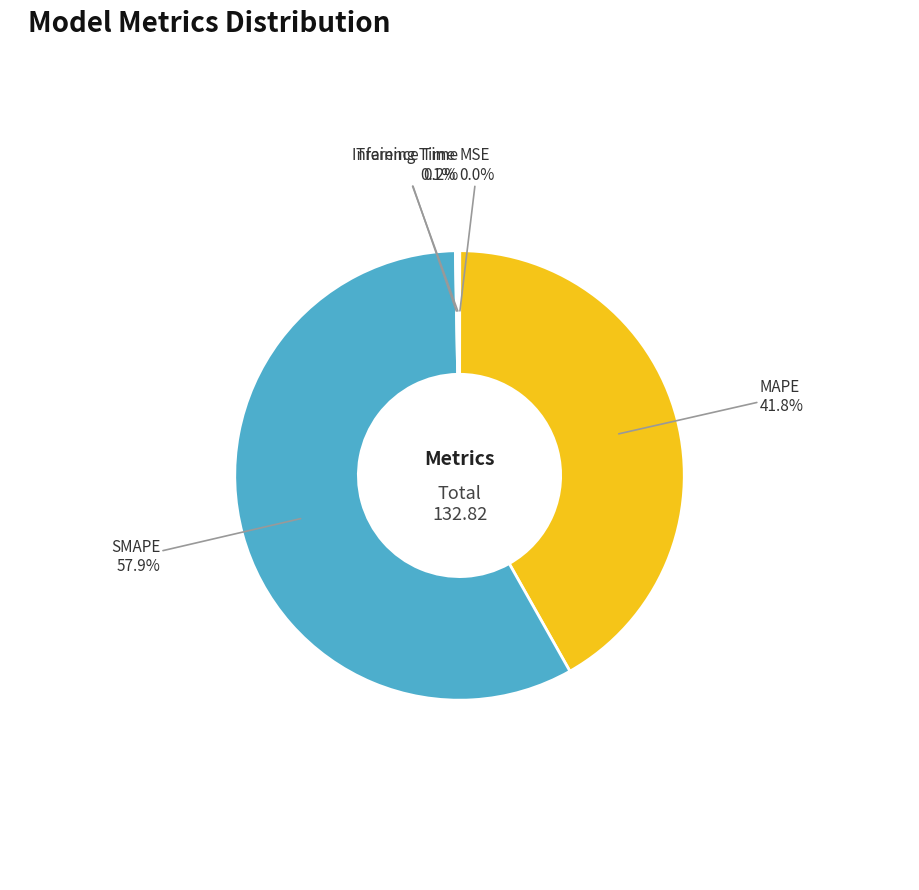

Is there any slice that represents more than half of the pie?

Yes